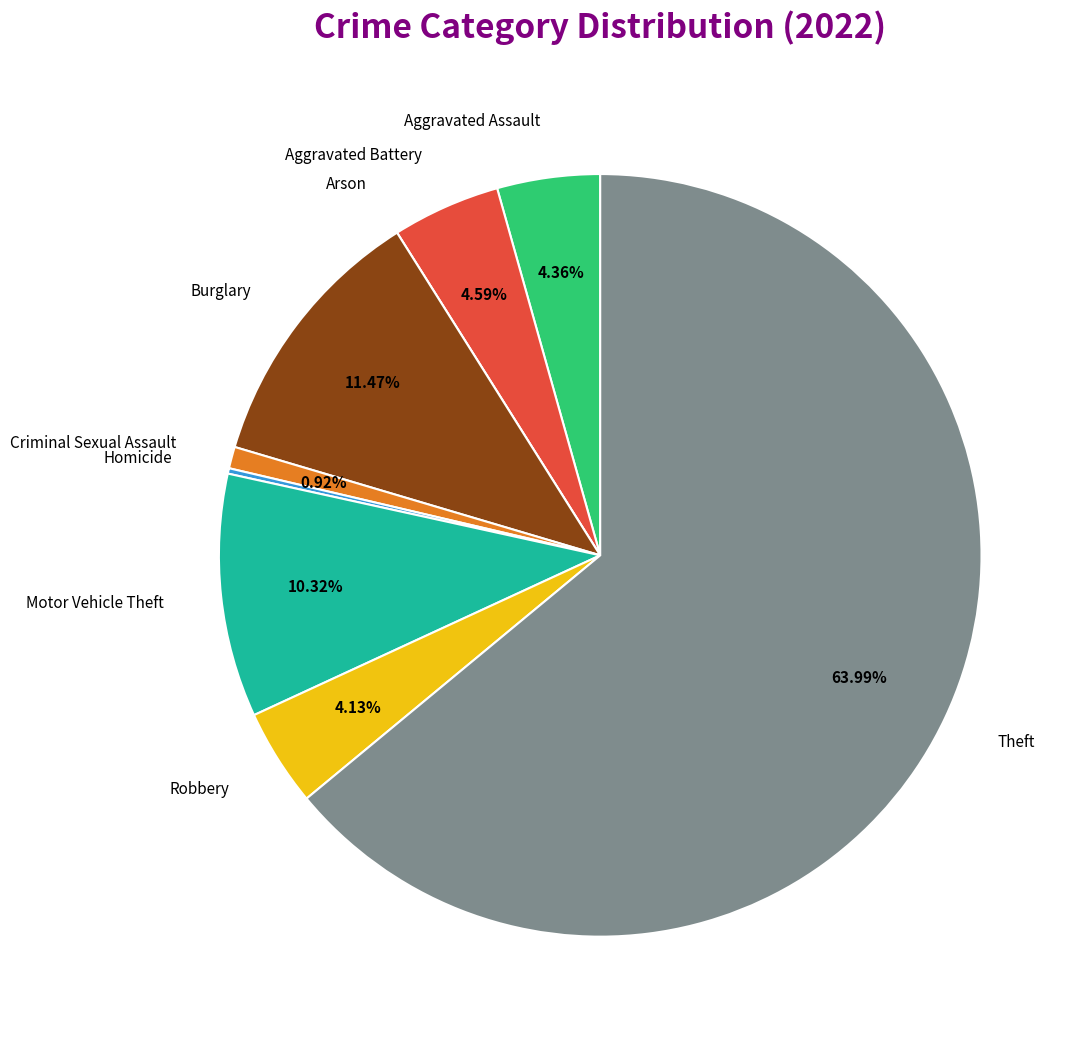

Is the sum of Aggravated Battery and Theft greater than half?

Yes